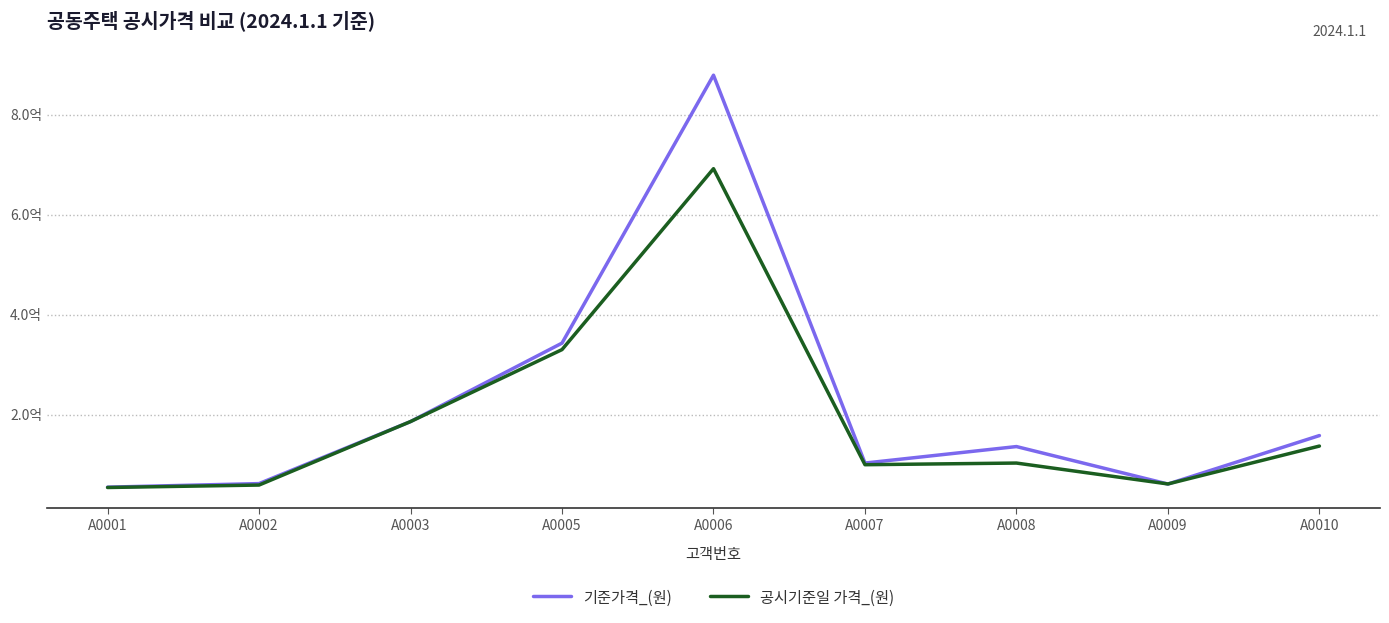

Is this an area chart (filled region under the line)?

No